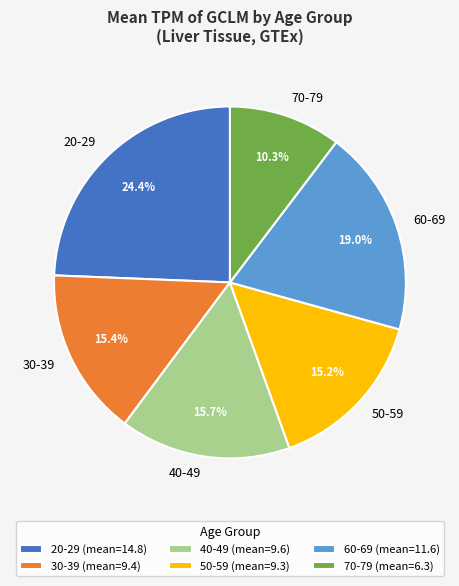

Is there a majority slice in this chart?

No